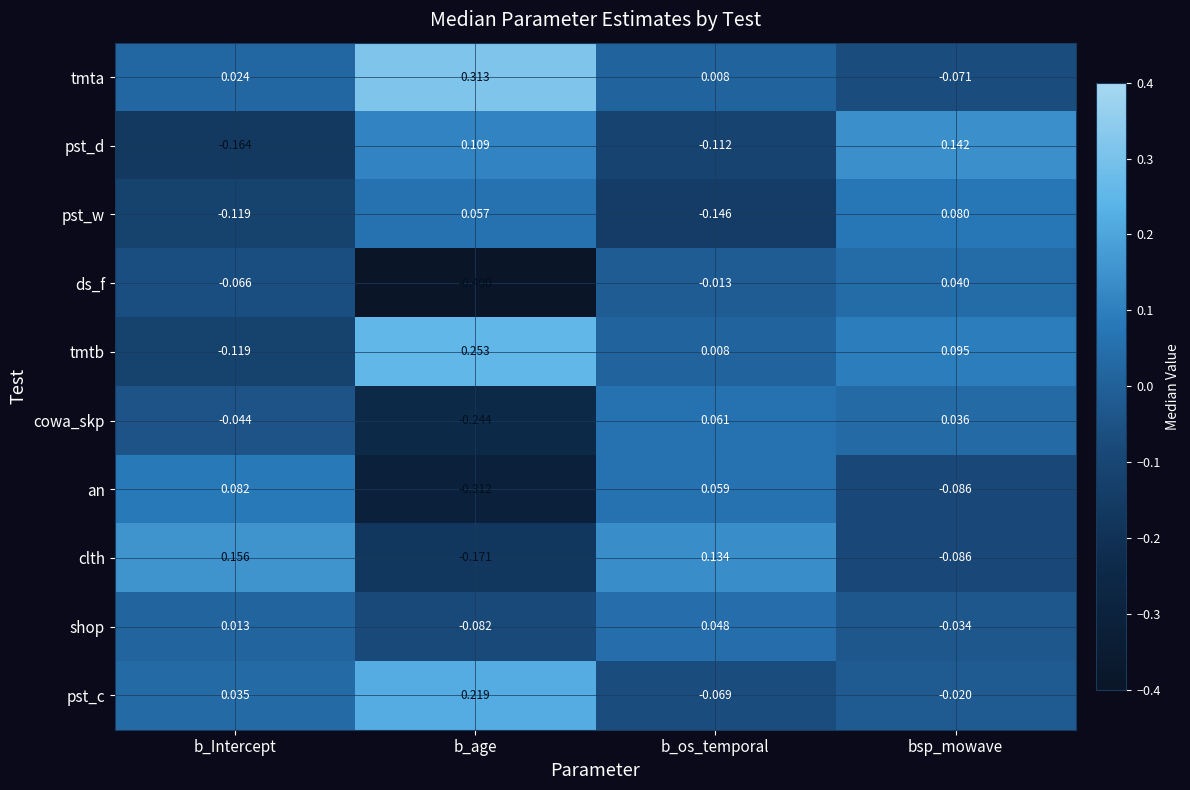

At which label is pst_c closest to 0?

bsp_mowave